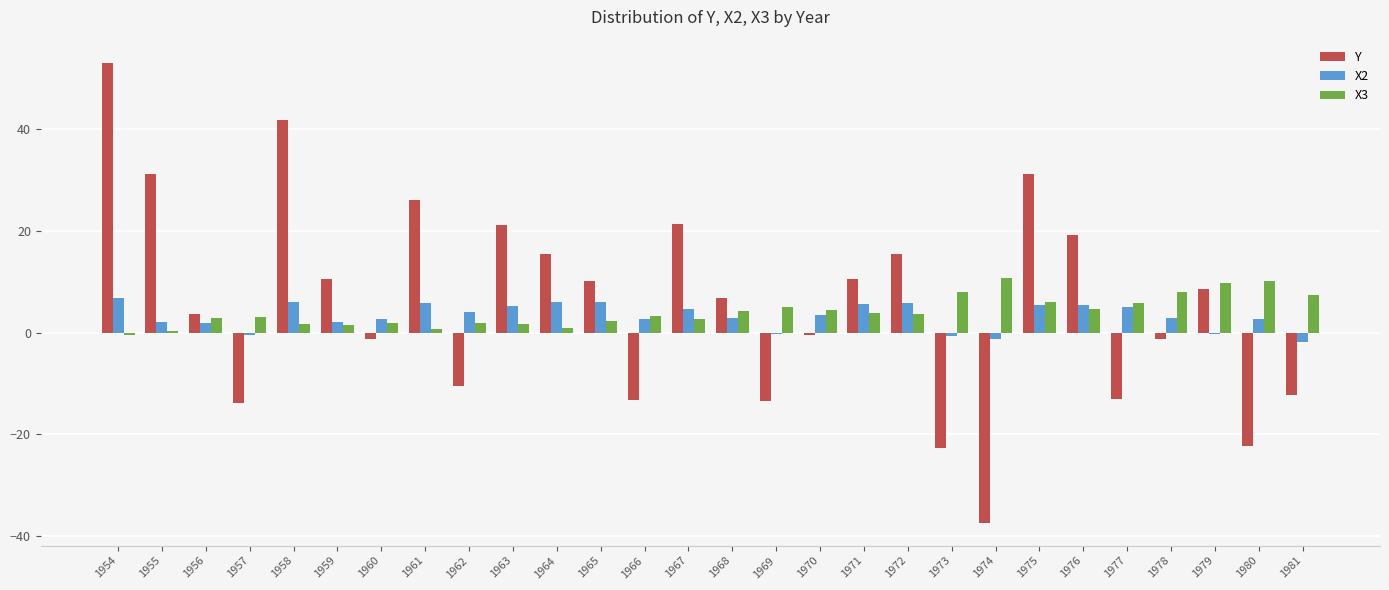

Which series has the widest spread of values?

Y